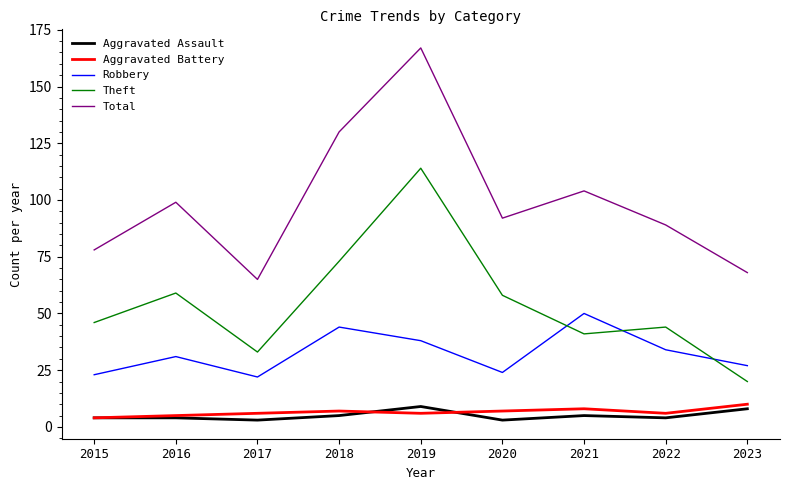

True or false: Aggravated Battery and Total cross at least once.

False